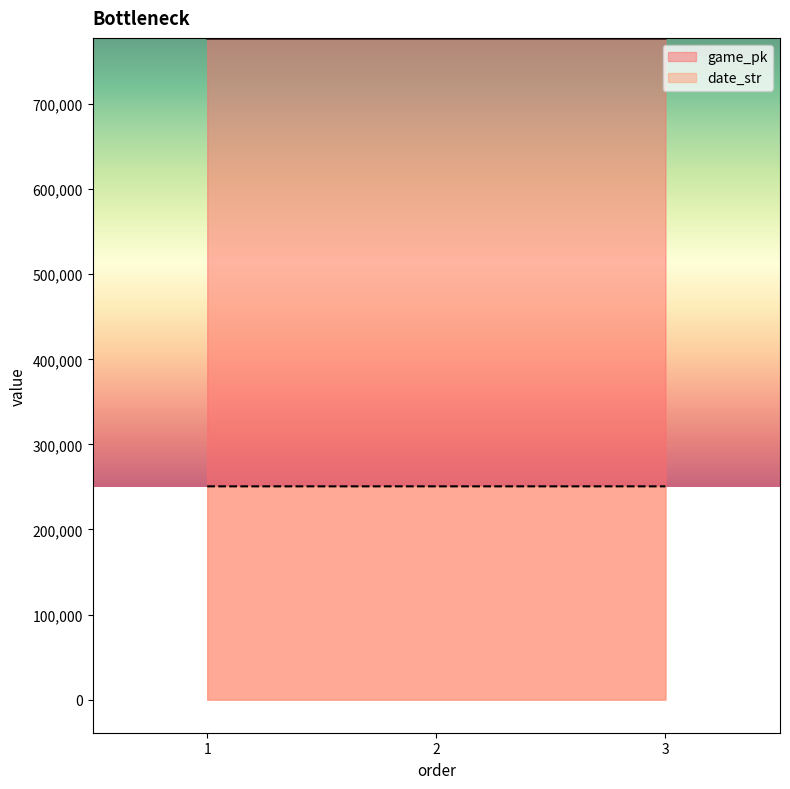

Is it true that game_pk equals 423836 at 2?

False